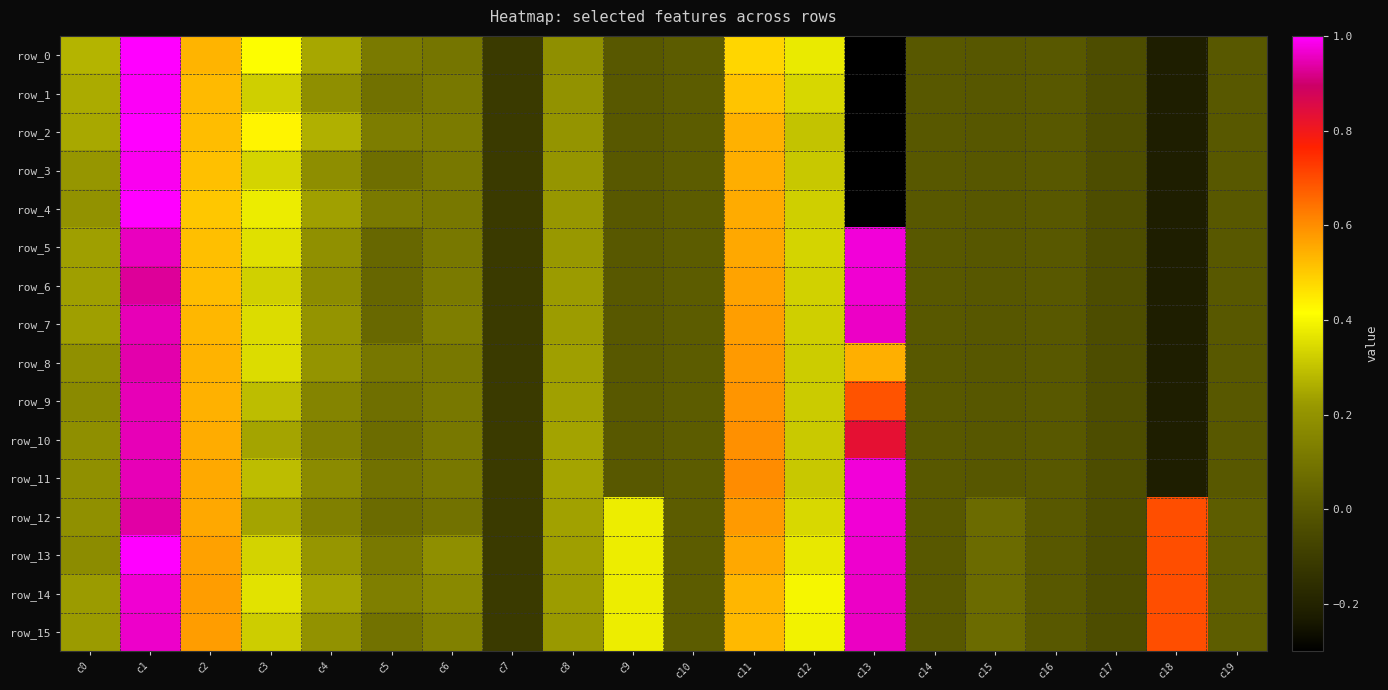

Rank the series at c2 from highest to lowest value.

row_14, row_15, row_13, row_12, row_11, row_10, row_9, row_8, row_0, row_7, row_1, row_2, row_6, row_5, row_3, row_4